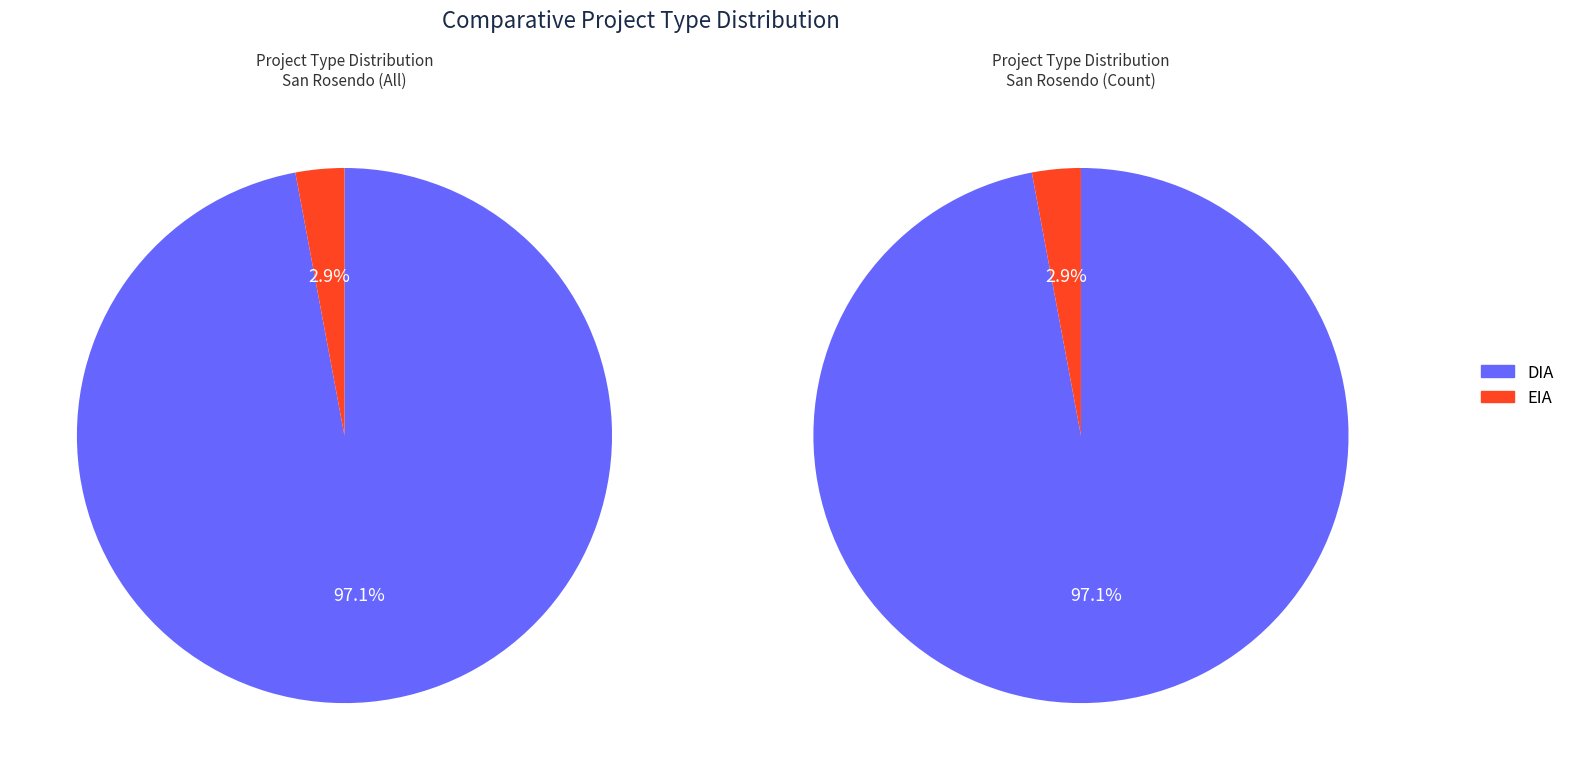

To the nearest percent, what is the difference between the largest and smallest slice percentages?

94%